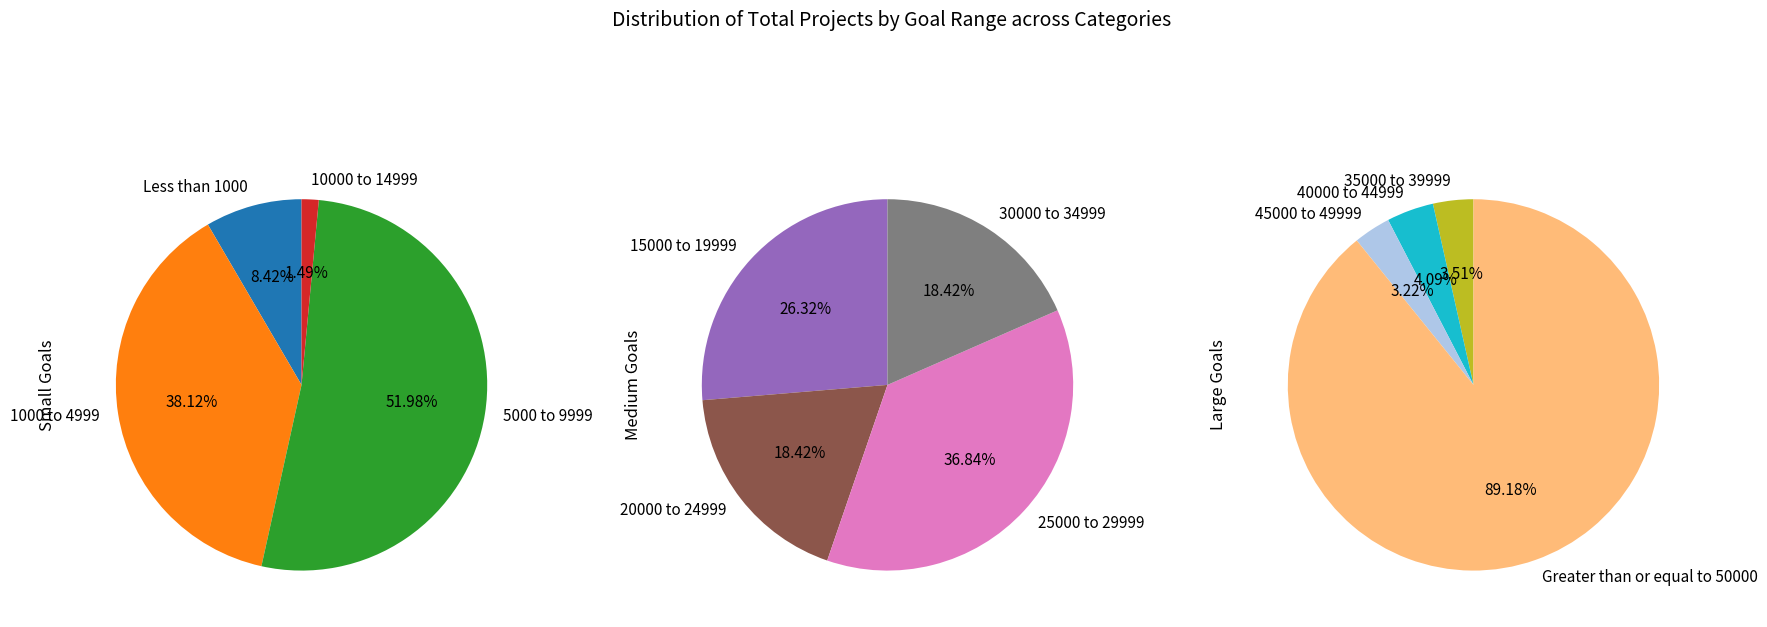

Count the number of slices in the pie.

12